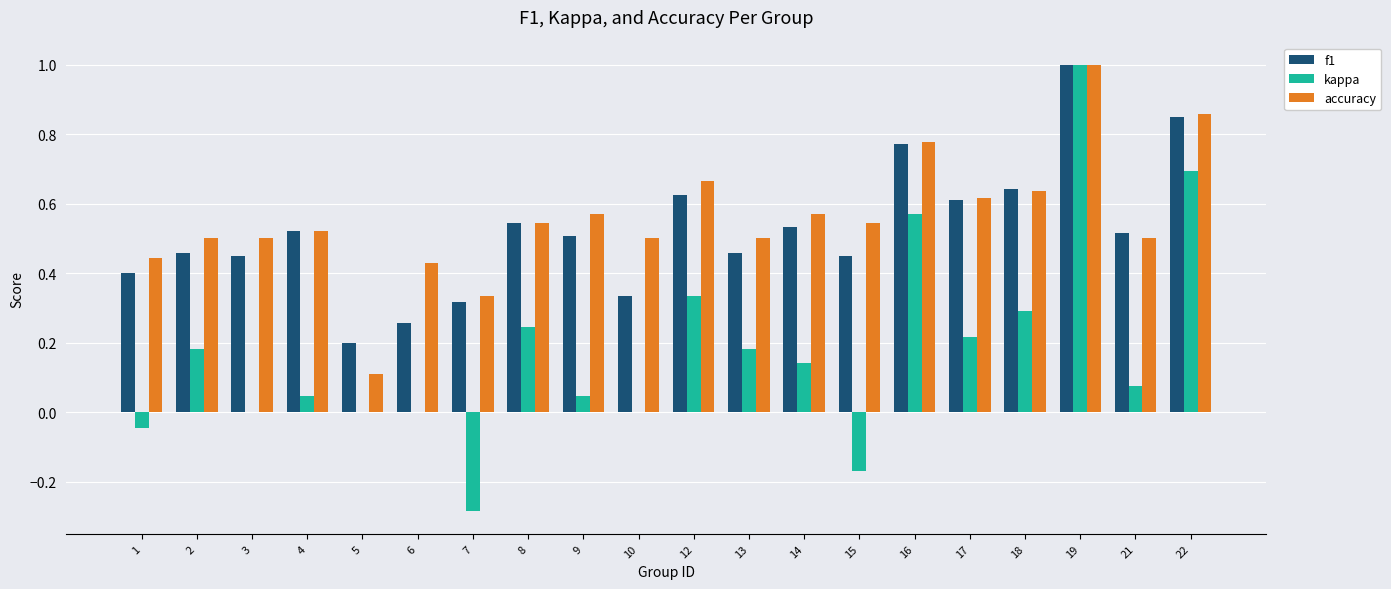

Between 8 and 16, which series saw the biggest shift?

kappa